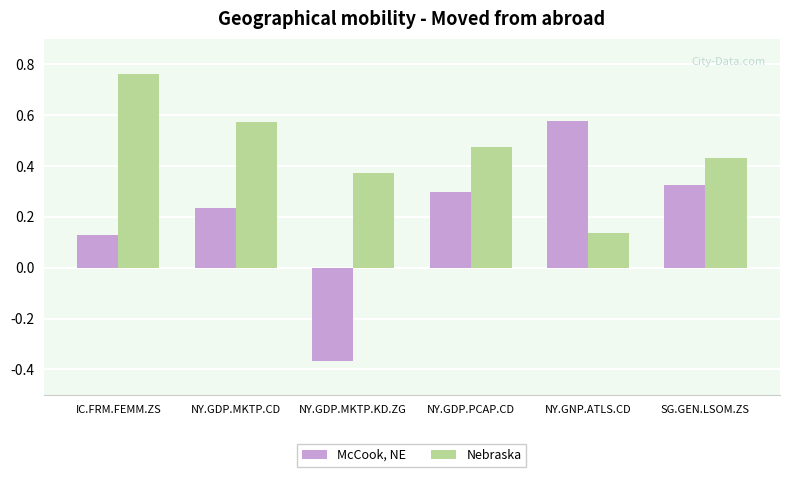

At which label is McCook, NE closest to 0?

IC.FRM.FEMM.ZS